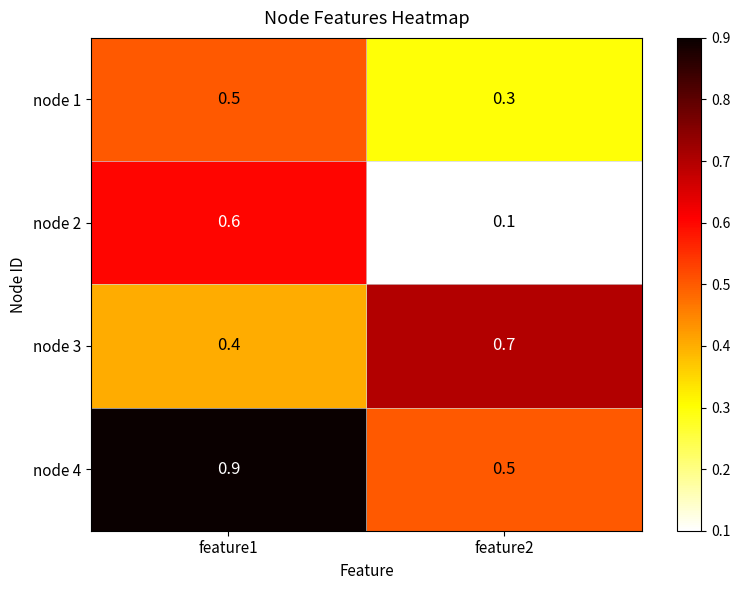

What is the sum of all node 4 values?

1.4